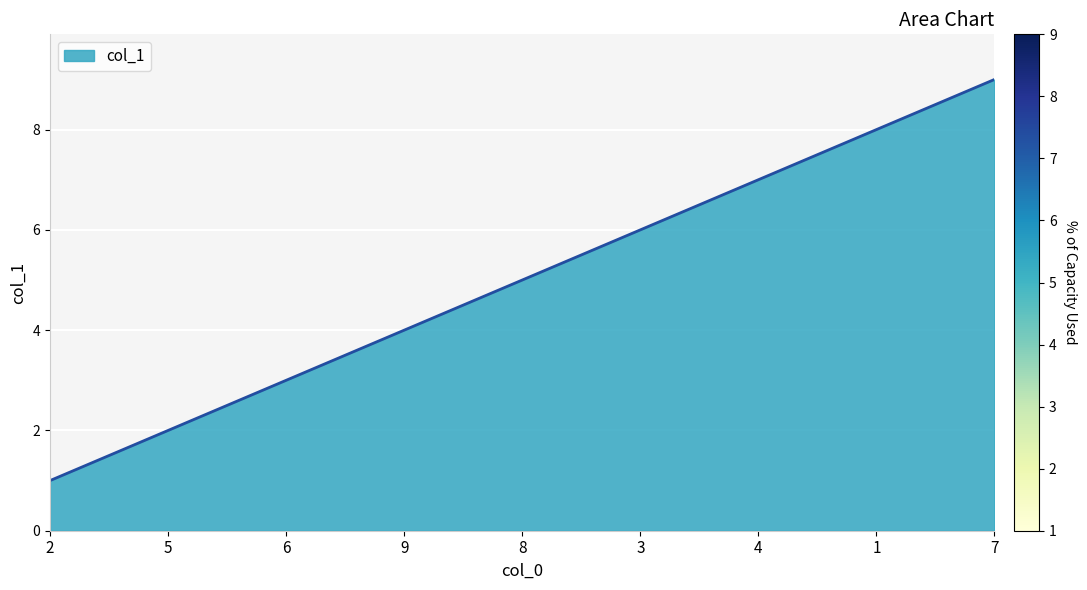

List the labels in order of value, largest first.

7, 1, 4, 3, 8, 9, 6, 5, 2